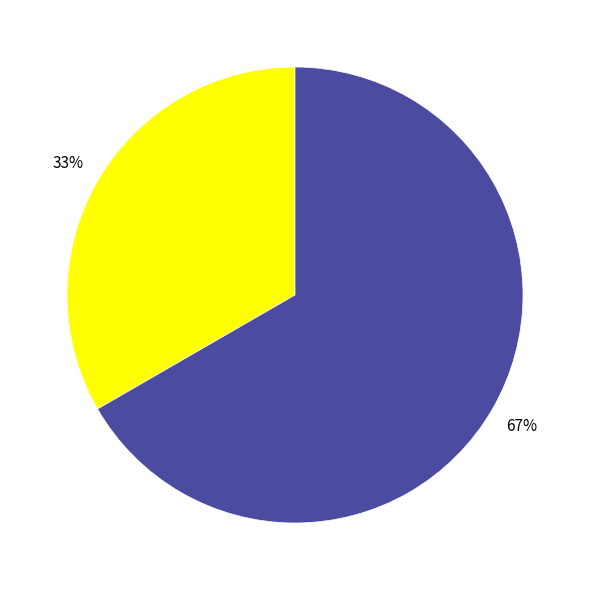

Does any single category account for the majority?

Yes